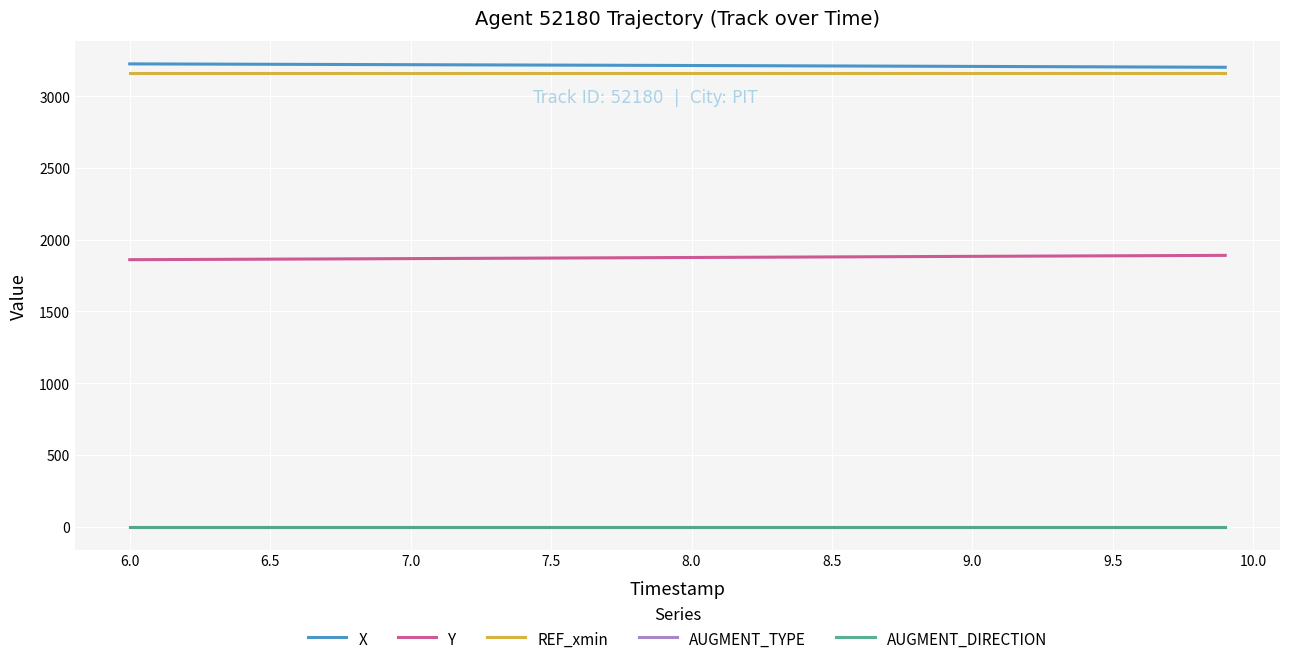

Which series has the largest total across all categories?

X